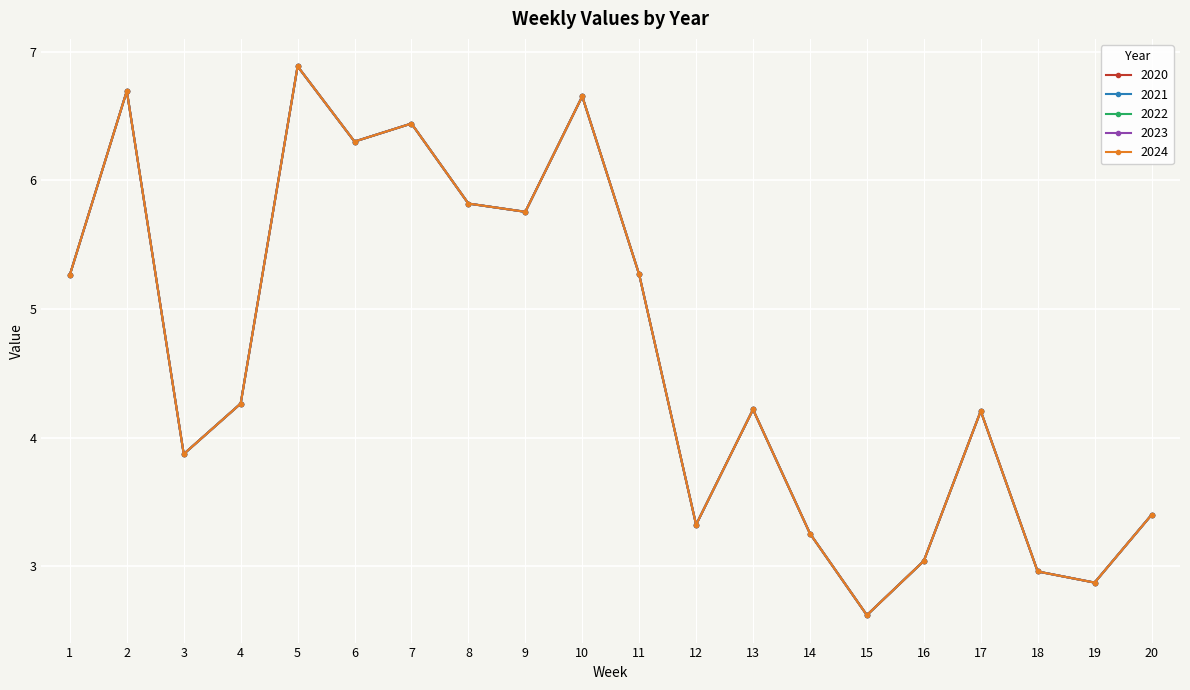

True or false: 2024 has a value of 2.0 at 9.

False